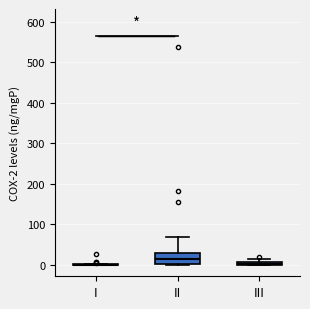

Comparing the boxes themselves (not the whiskers), which one is the tallest?

II